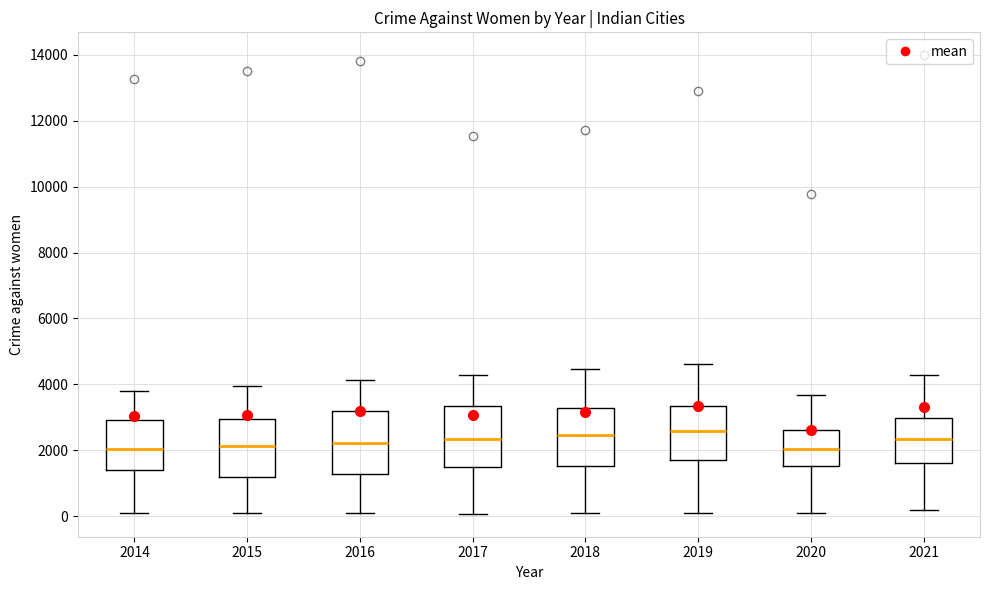

Where does the lower whisker of the box at x = 2019 end on the y-axis? The values are not printed on the chart, so give them approximately, as read against the axis.

0